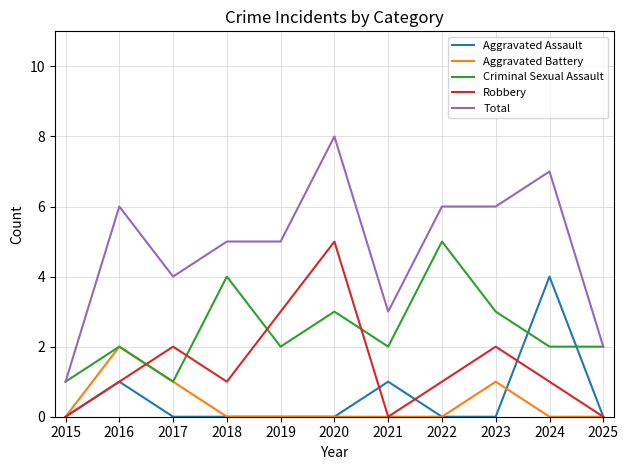

Which series has the largest range (max minus min)?

Total